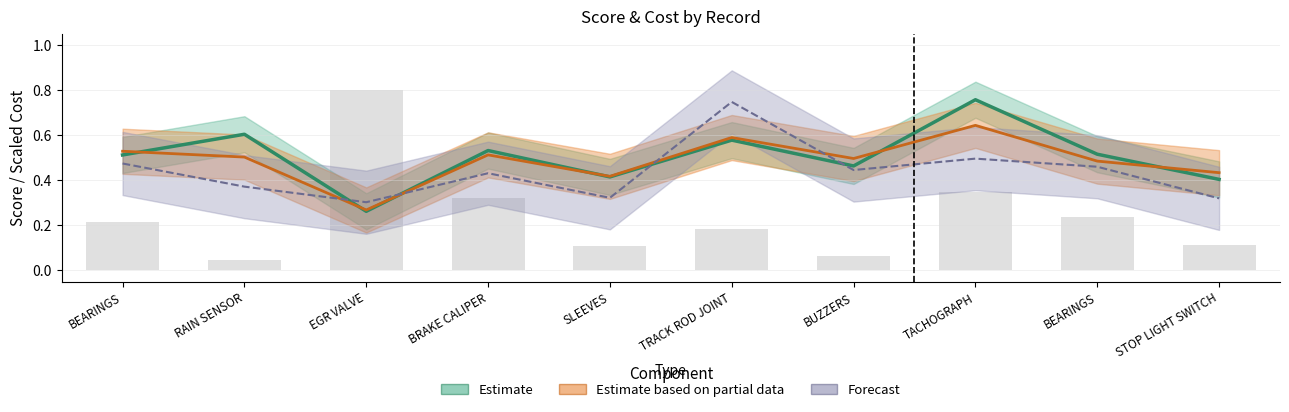

Reading right to left, transcribe all the data shown in this chart.

Estimate: 0.4	0.5	0.8	0.5	0.6	0.4	0.5	0.3	0.6	0.5
Estimate based on partial data: 0.4	0.5	0.6	0.5	0.6	0.4	0.5	0.3	0.5	0.5
Forecast: 0.3	0.5	0.5	0.4	0.7	0.3	0.4	0.3	0.4	0.5